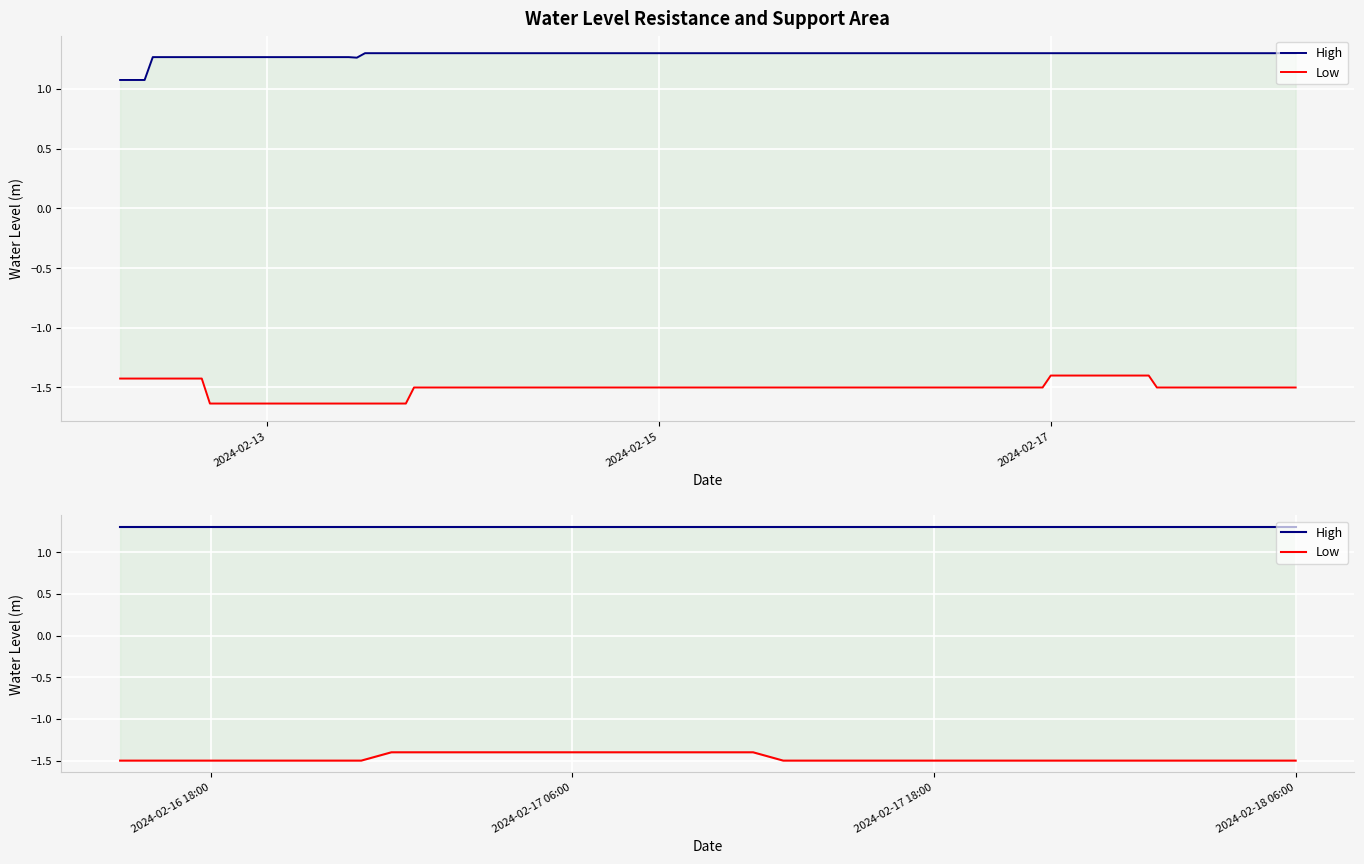

What is the label of the 16th point from the left?

2024-02-17 06:00